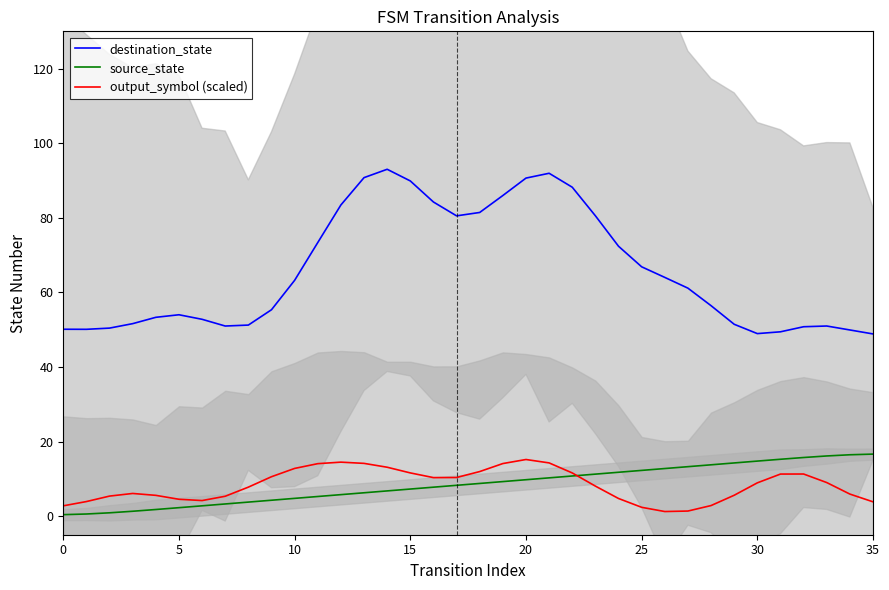

How many interior local peaks does the output_symbol (scaled) series have?

4